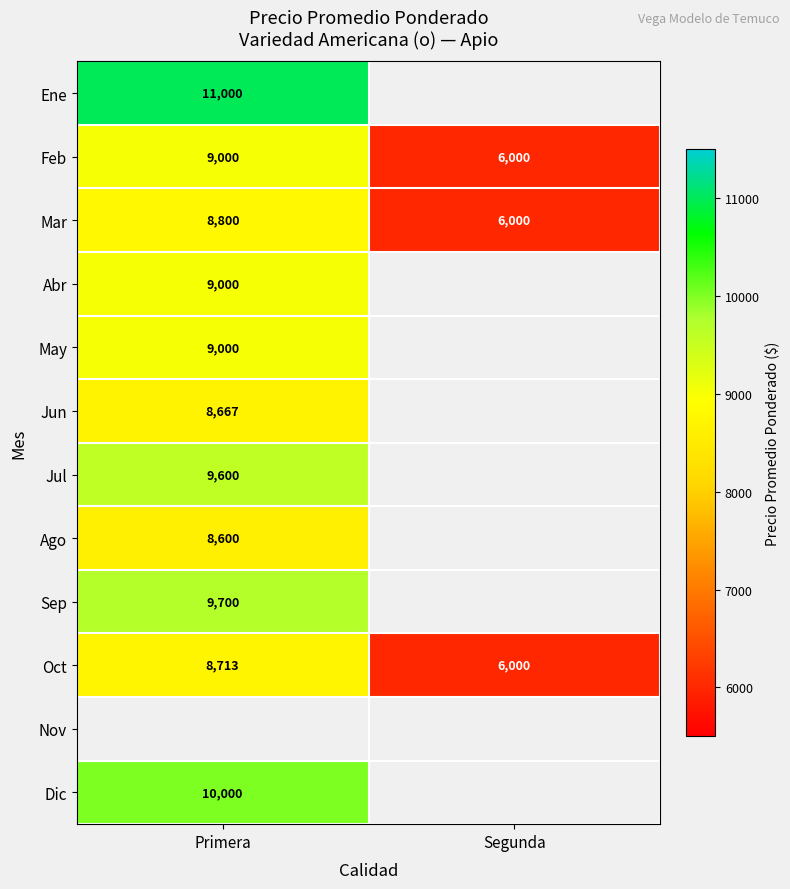

Is it true that Ago equals 8600 at Primera?

True